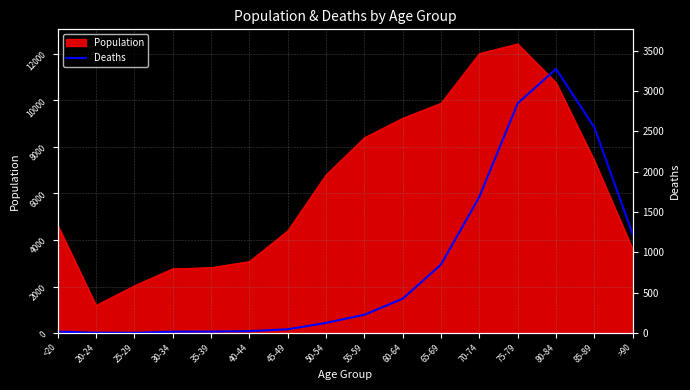

What is the label of the 2nd point from the right?

85-89